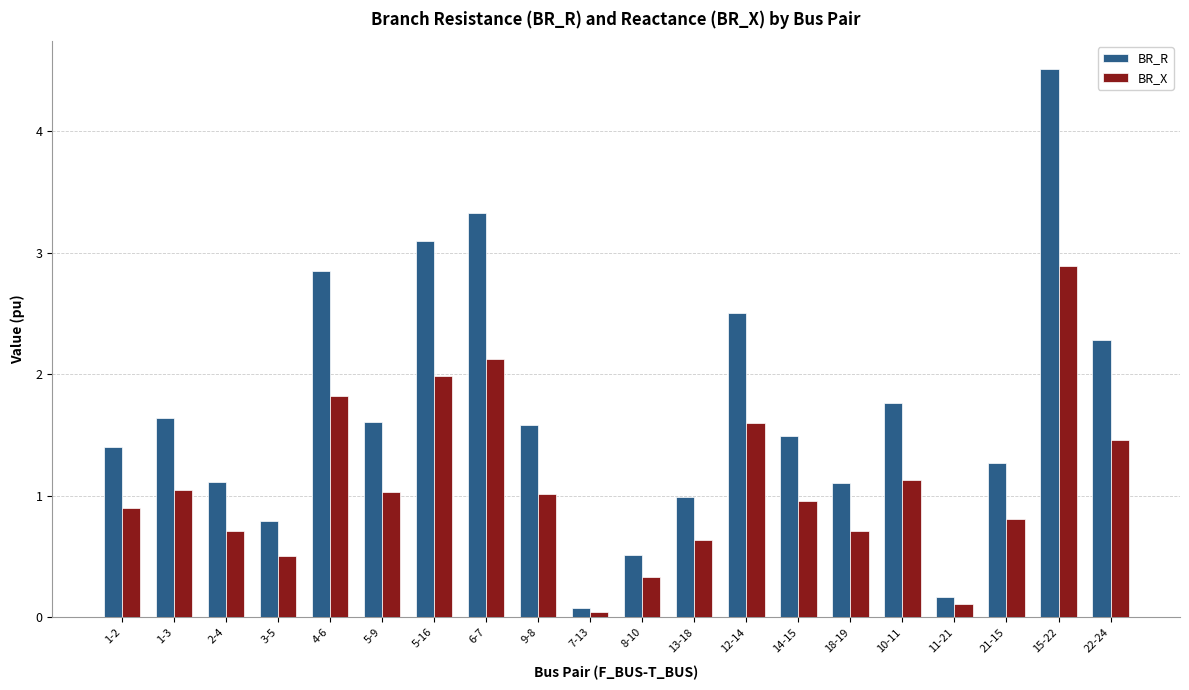

The value of BR_R at 6-7 is 1.5. True or false?

False